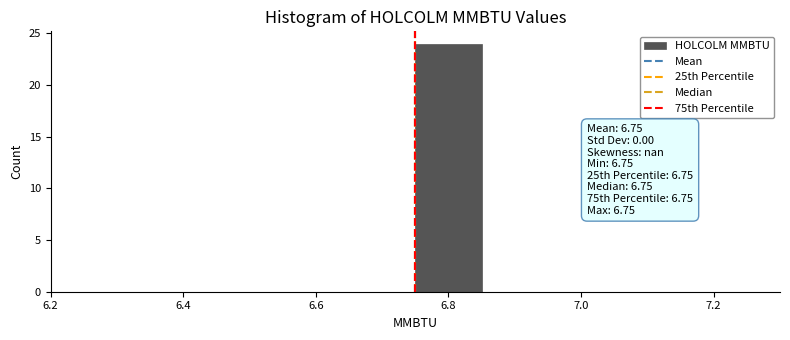

Reading left to right, list every bar in this chart as the range it spans on the x-axis followed by its height. Neither the bar edges nor the heights are printed on the chart, so give them approximately, as read against the axes.

6.25 to 6.35: 0
6.35 to 6.45: 0
6.45 to 6.55: 0
6.55 to 6.65: 0
6.65 to 6.75: 0
6.75 to 6.85: 24
6.85 to 6.95: 0
6.95 to 7.05: 0
7.05 to 7.15: 0
7.15 to 7.25: 0